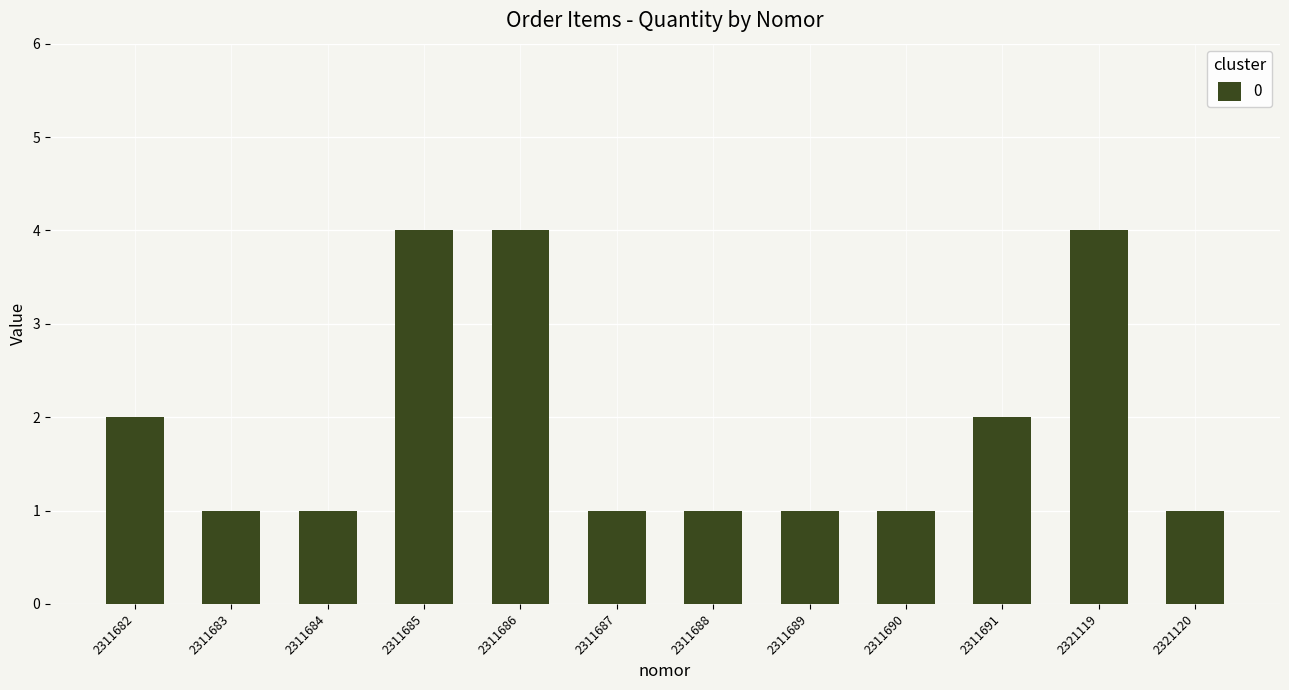

What is the ratio of the value at 2311682 to the value at 2311690?

2.0